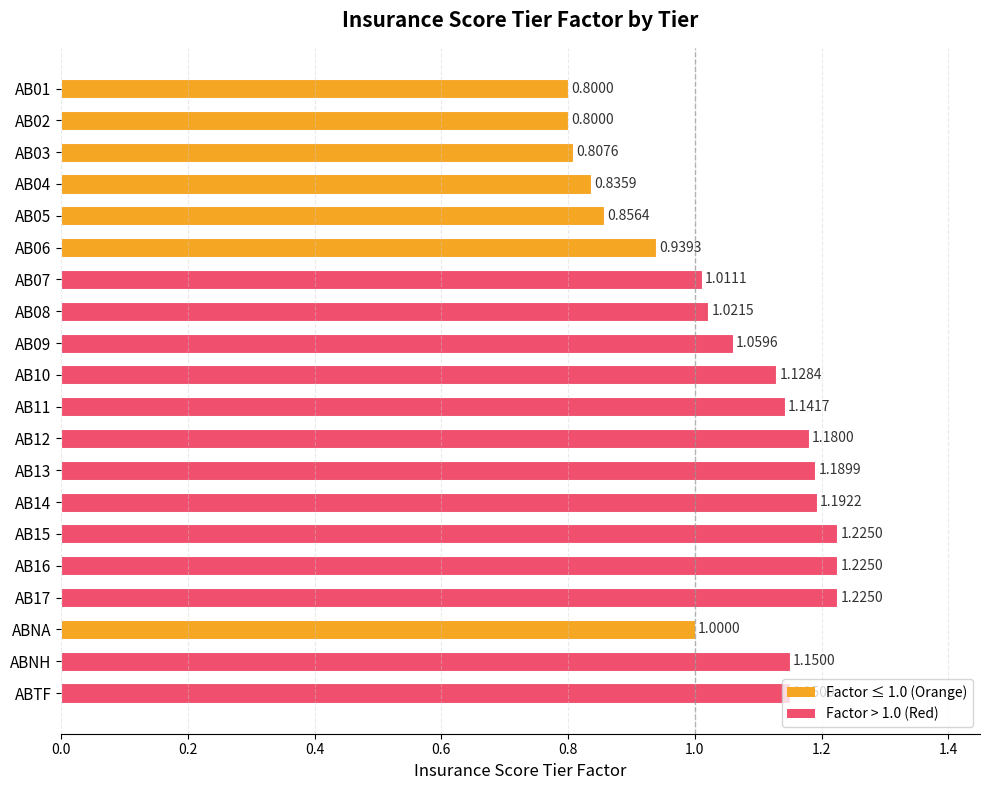

Which has a higher value, ABNA or AB17?

AB17